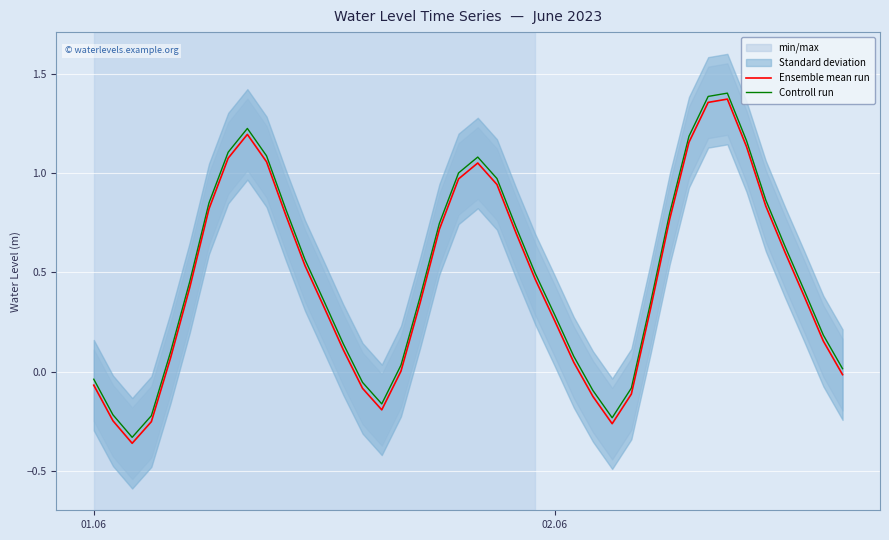

True or false: Ensemble mean run and Controll run intersect in this chart.

False